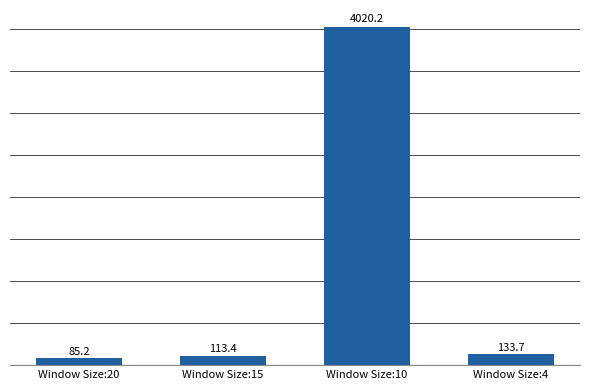

Between Window Size:20 and Window Size:15, which is larger?

Window Size:15